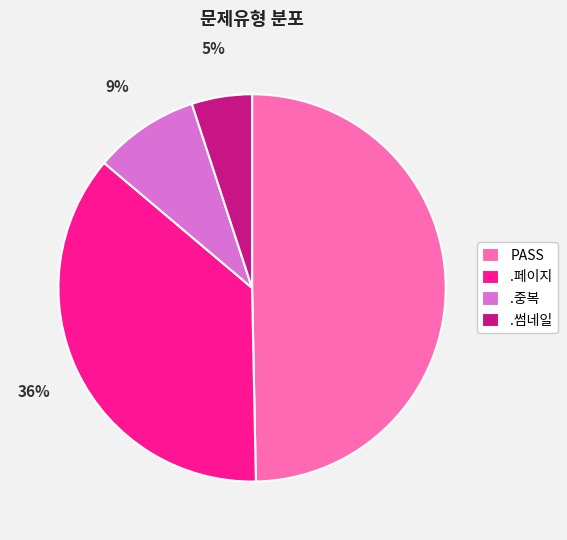

Do .썸네일 and PASS together represent more than half of the pie?

Yes